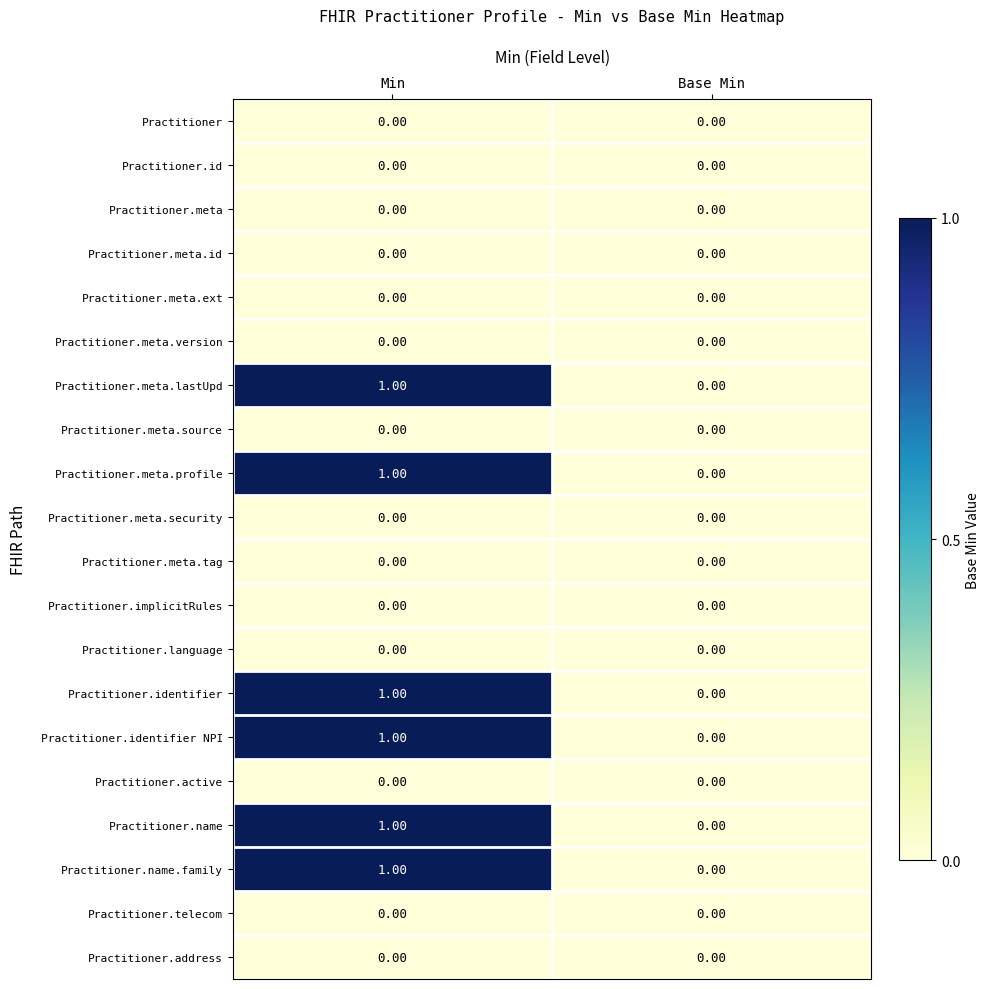

Count the number of data series in this chart.

20